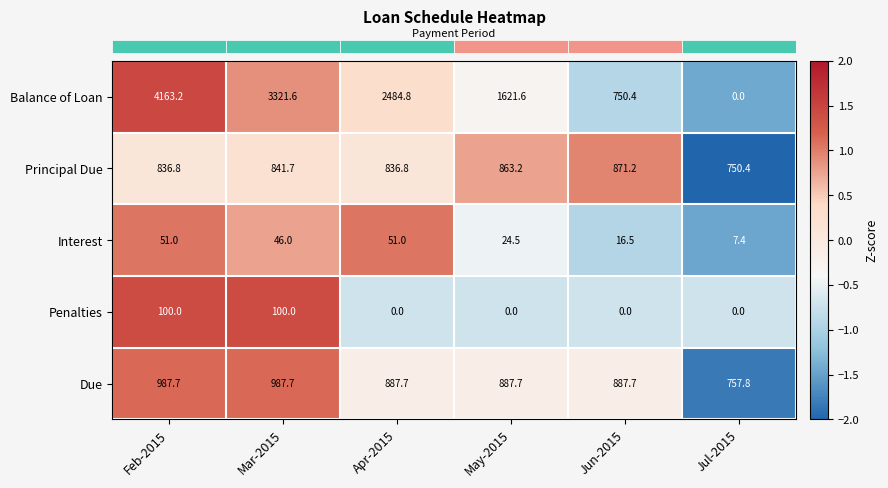

What is the greatest value displayed?

4163.2